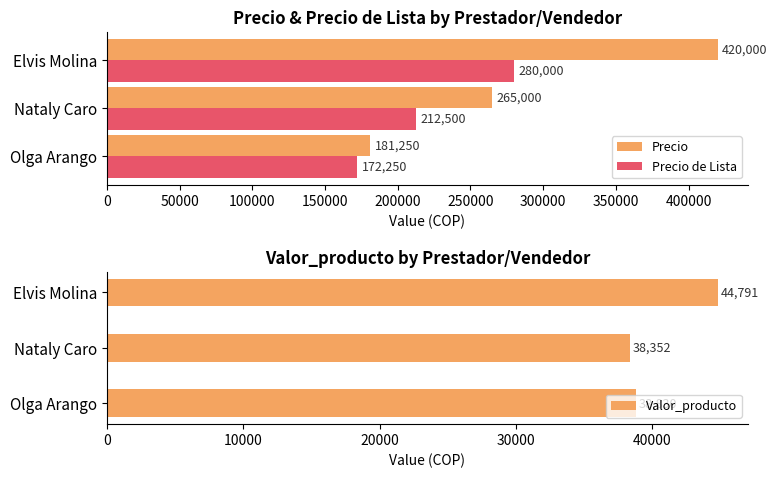

Reading right to left, transcribe all the data shown in this chart.

Precio: 420000	265000	181250
Precio de Lista: 280000	212500	172250
Valor_producto: 44791	38352	38830